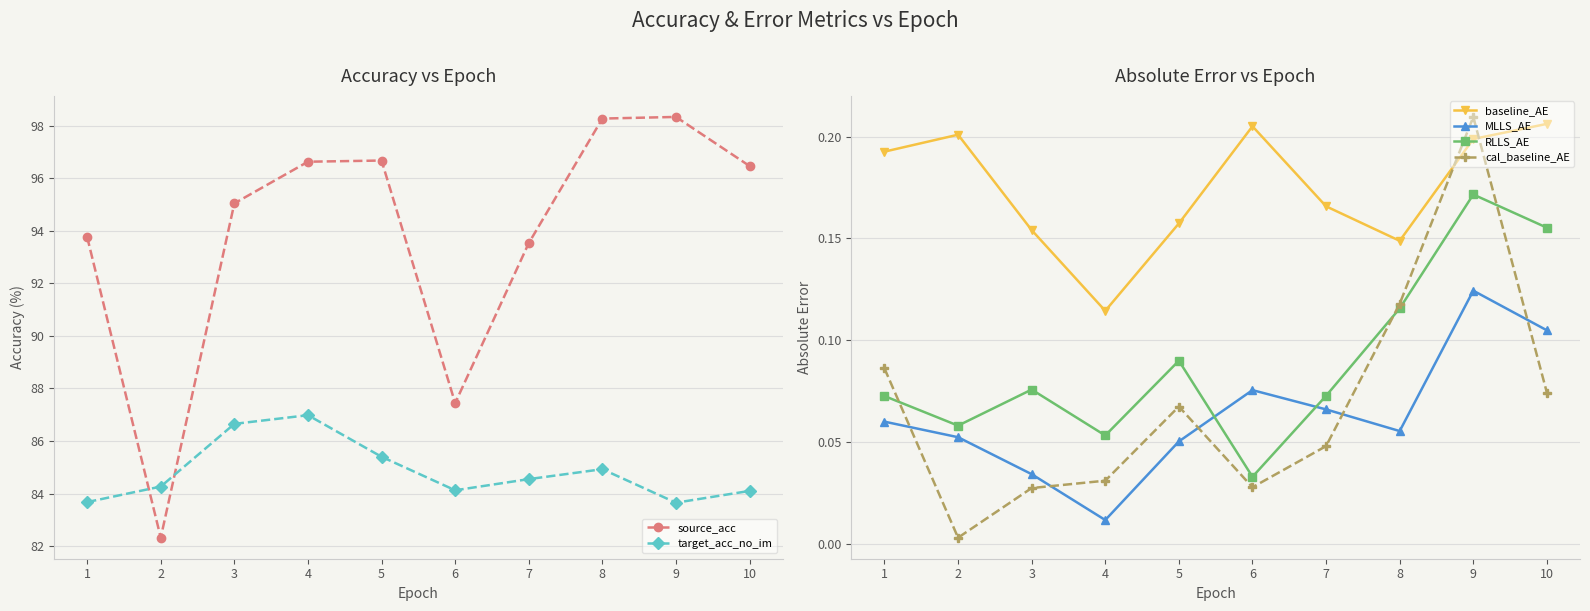

Reading left to right, list all the values displayed in this chart.

source_acc: 1=93.8	2=82.3	3=95.0	4=96.6	5=96.7	6=87.4	7=93.5	8=98.3	9=98.3	10=96.5
target_acc_no_im: 1=83.7	2=84.3	3=86.7	4=87.0	5=85.4	6=84.1	7=84.5	8=84.9	9=83.7	10=84.1
baseline_AE: 1=0.2	2=0.2	3=0.2	4=0.1	5=0.2	6=0.2	7=0.2	8=0.1	9=0.2	10=0.2
MLLS_AE: 1=0.1	2=0.1	3=0.0	4=0.0	5=0.1	6=0.1	7=0.1	8=0.1	9=0.1	10=0.1
RLLS_AE: 1=0.1	2=0.1	3=0.1	4=0.1	5=0.1	6=0.0	7=0.1	8=0.1	9=0.2	10=0.2
cal_baseline_AE: 1=0.1	2=0.0	3=0.0	4=0.0	5=0.1	6=0.0	7=0.0	8=0.1	9=0.2	10=0.1